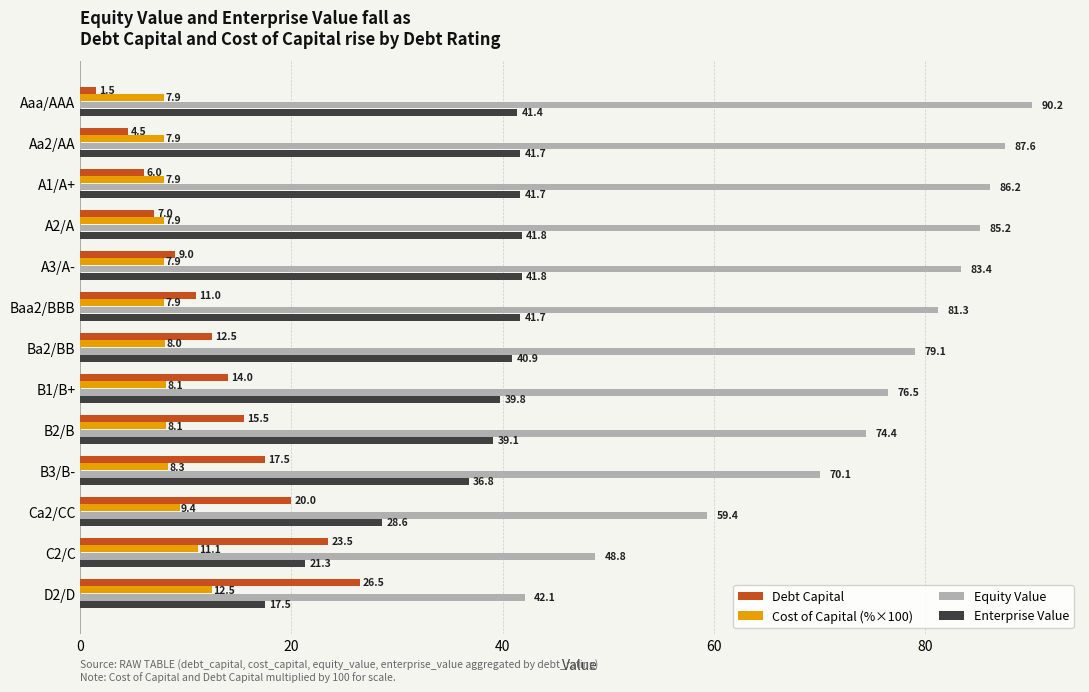

The value of Equity Value at D2/D is 42.1. True or false?

True